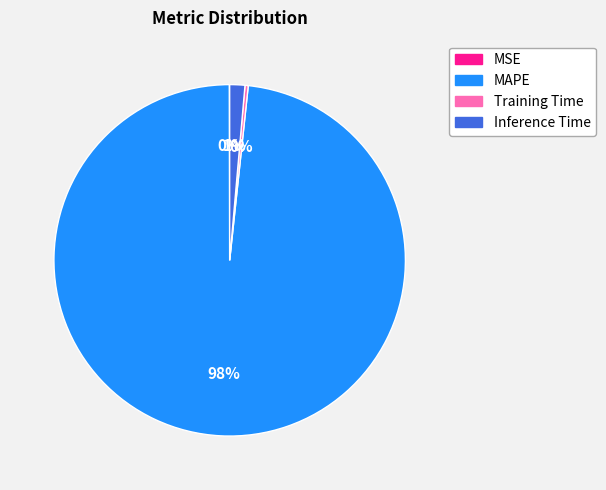

Is there any slice that represents more than half of the pie?

Yes